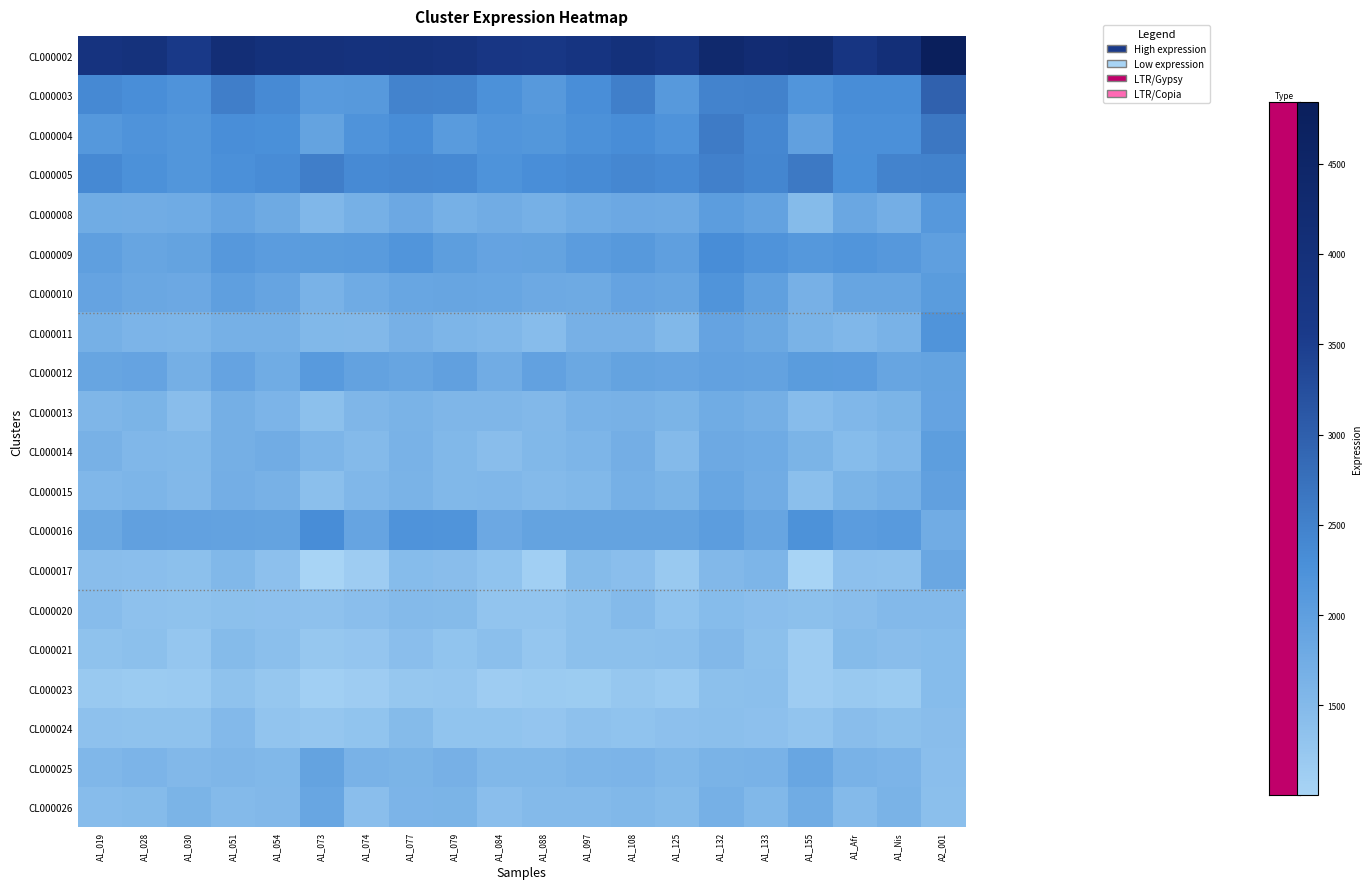

Which label corresponds to the largest value in the chart?

A2_001